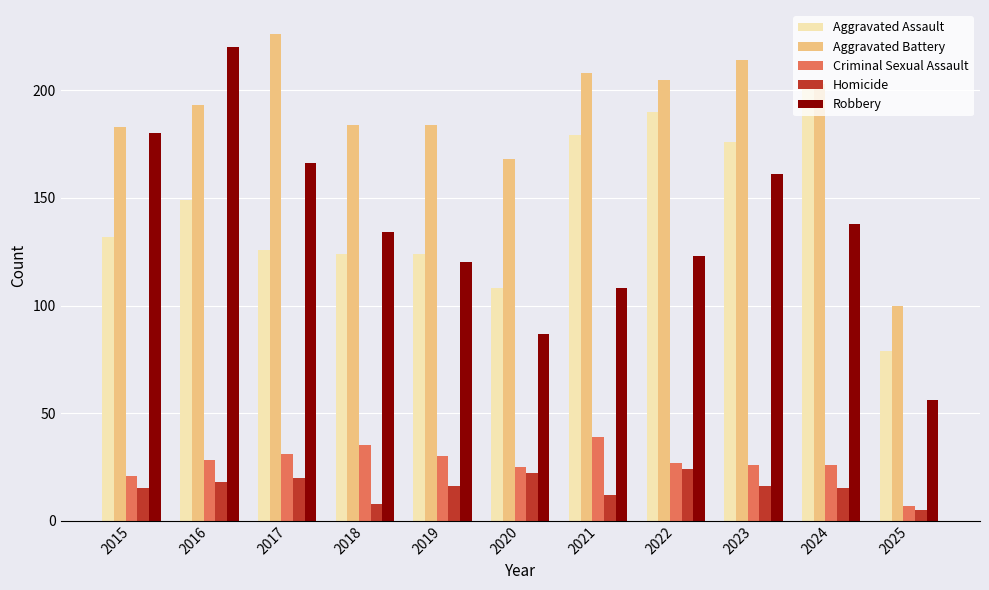

Does the chart contain stacked bars?

No